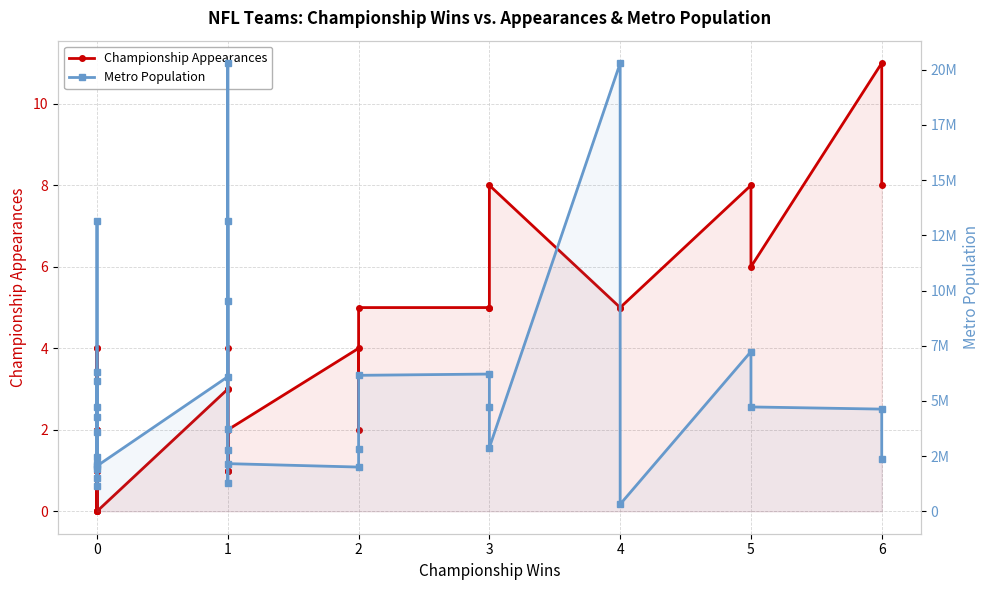

Count the number of categories in the chart.

32